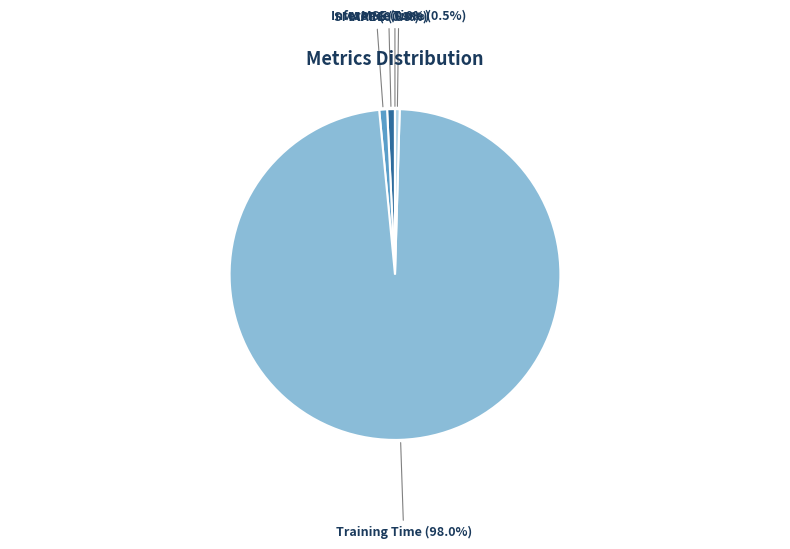

Does any single category account for the majority?

Yes